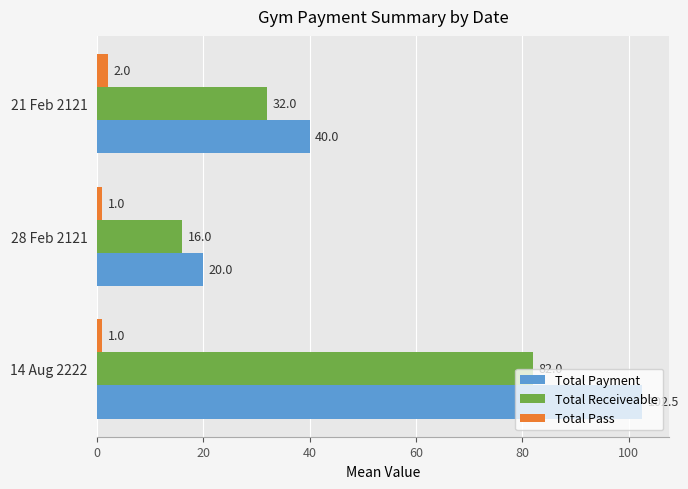

List the series in order of their overall mean, highest first.

Total Payment, Total Receiveable, Total Pass